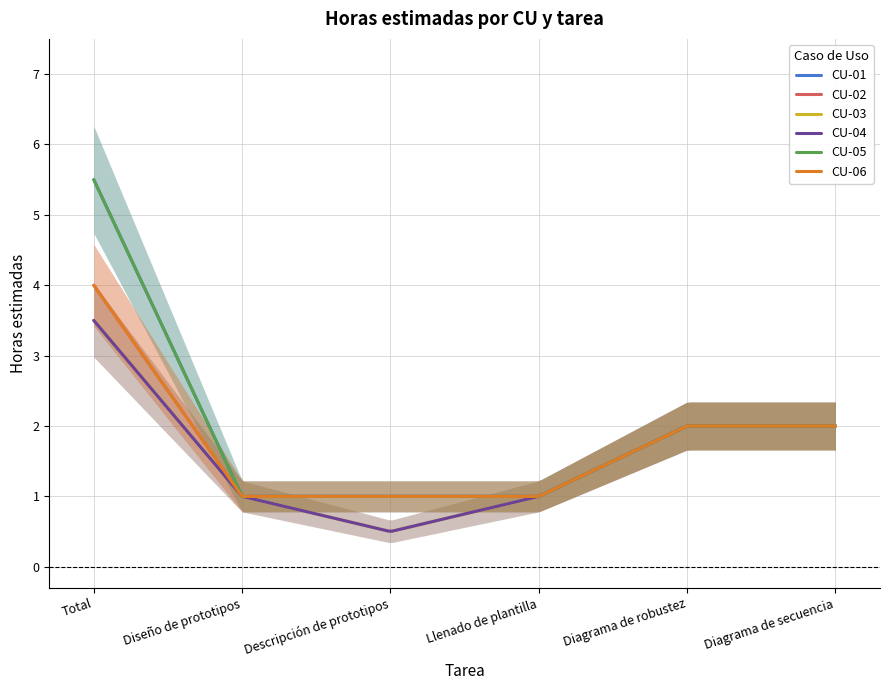

What is the total value across all series at Total?

26.0